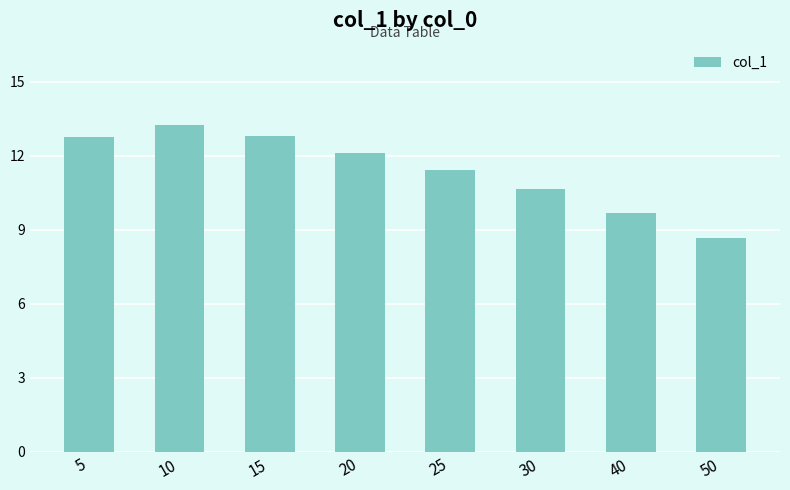

True or false: the data shows 12.7 at 5.

True